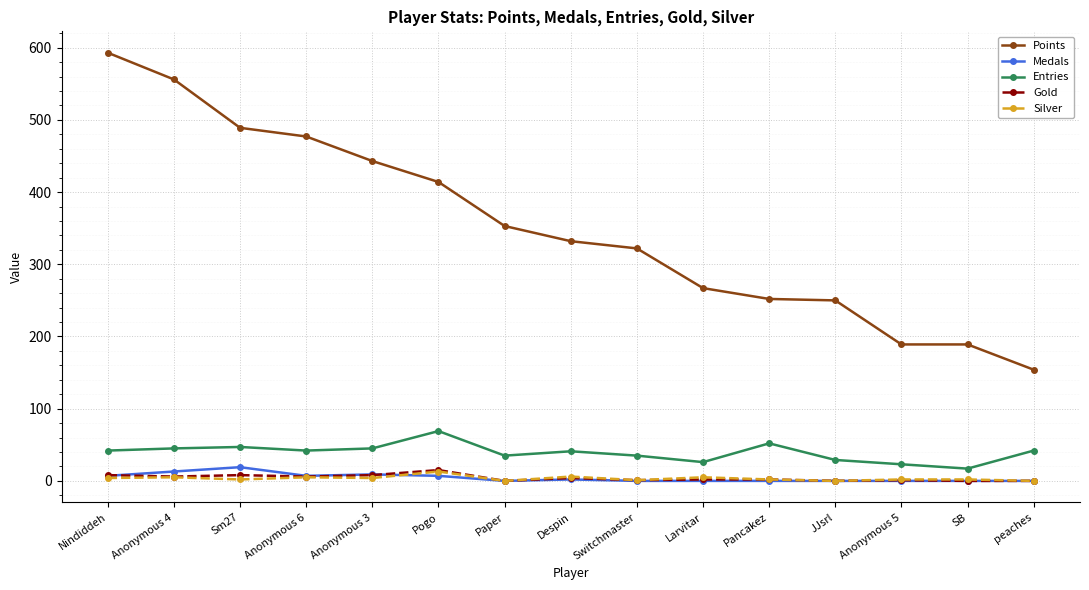

What is the label of the 15th point from the right?

Nindiddeh